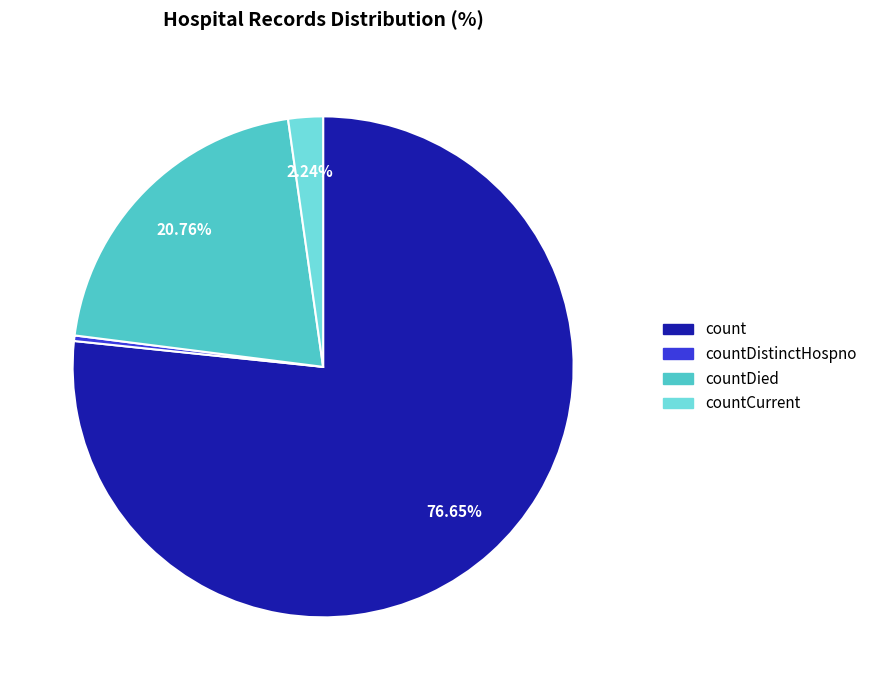

Which category has the smallest portion of the pie?

countDistinctHospno